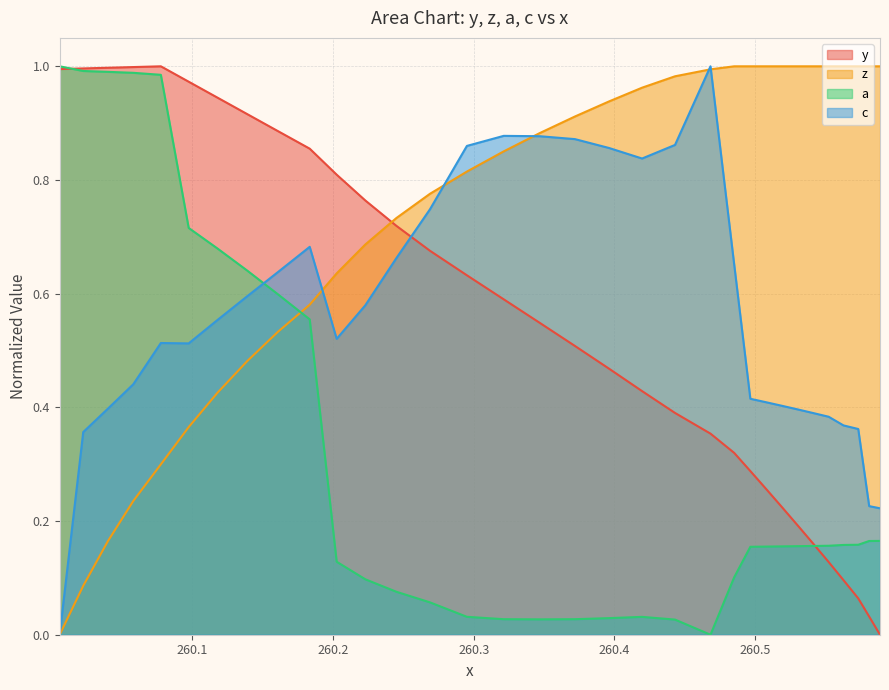

After their last crossing, which series has the higher values: a or z?

z